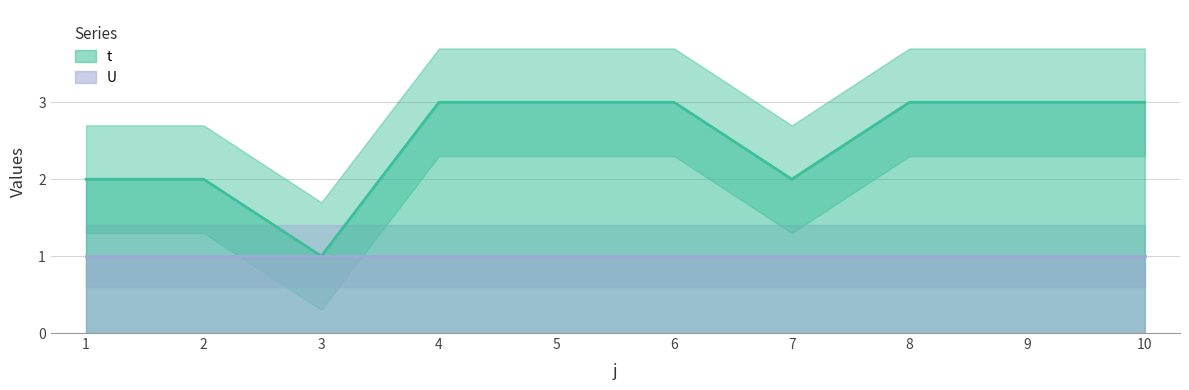

Is it true that the value at 9 is 1?

False